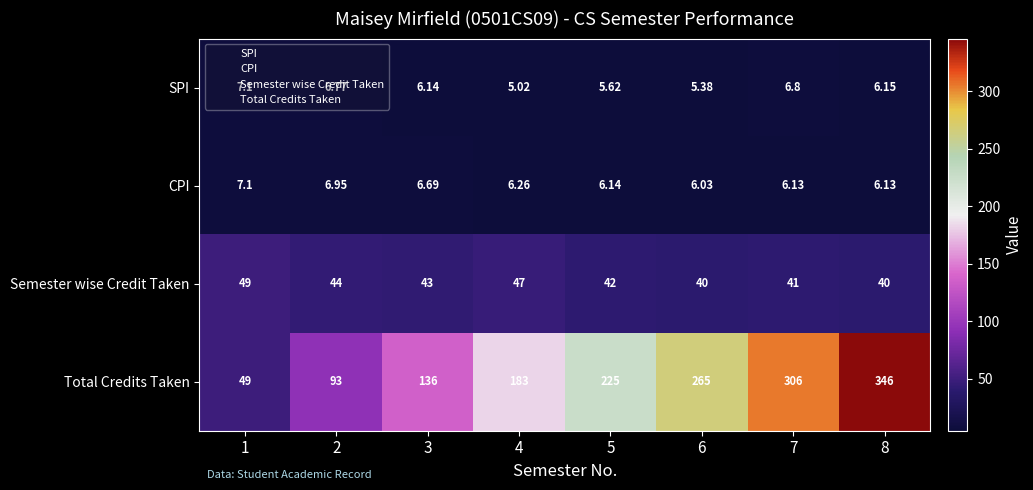

How many series are shown in this chart?

4